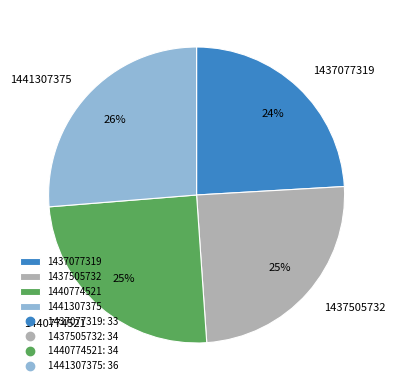

Which slice is the smallest?

1437077319